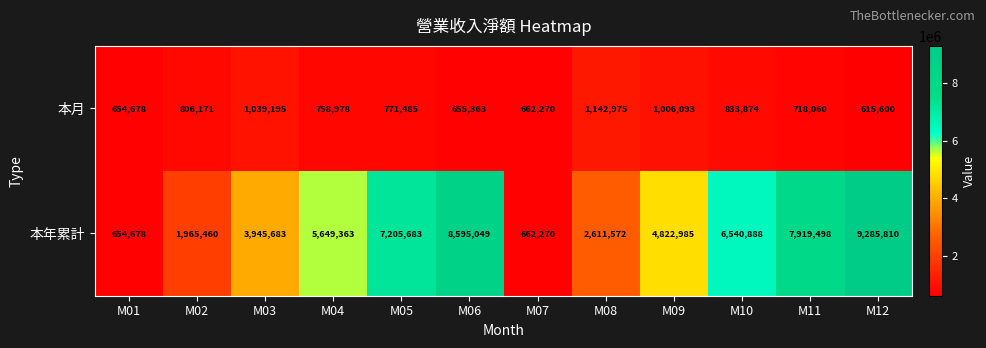

Rank the series at M04 from highest to lowest value.

本年累計, 本月